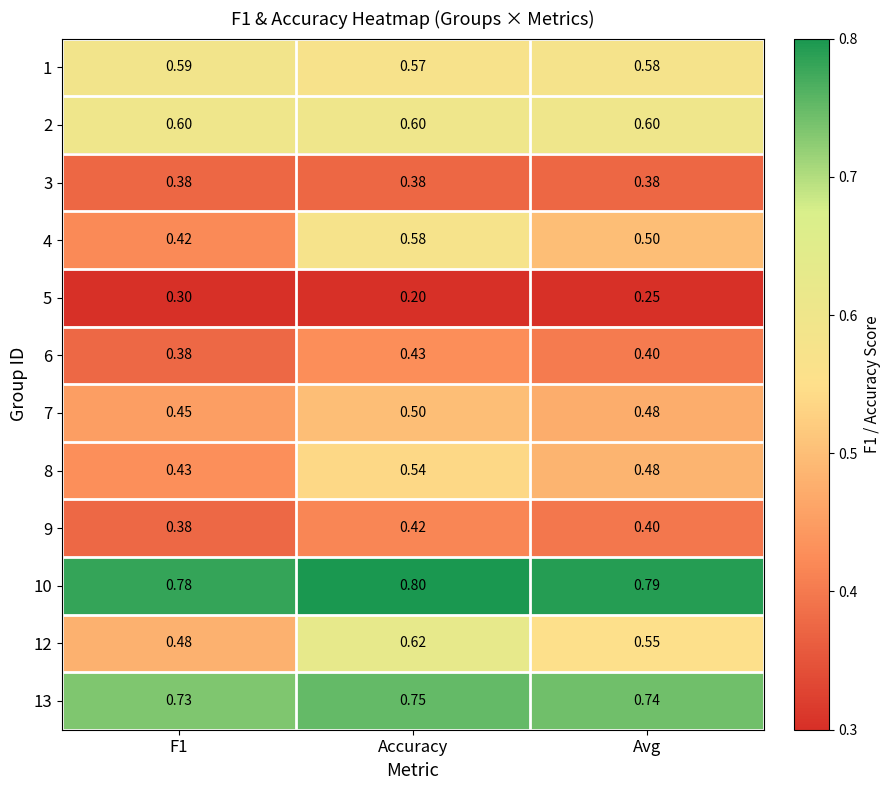

Which label corresponds to the smallest value in the chart?

Accuracy